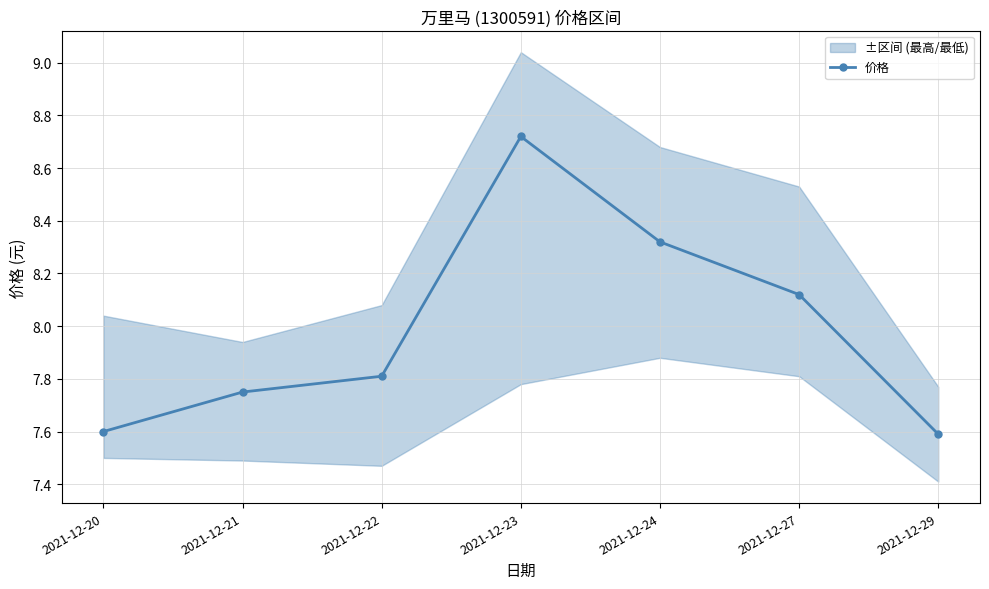

What is the sum of the values at 2021-12-22 and 2021-12-24?

16.1